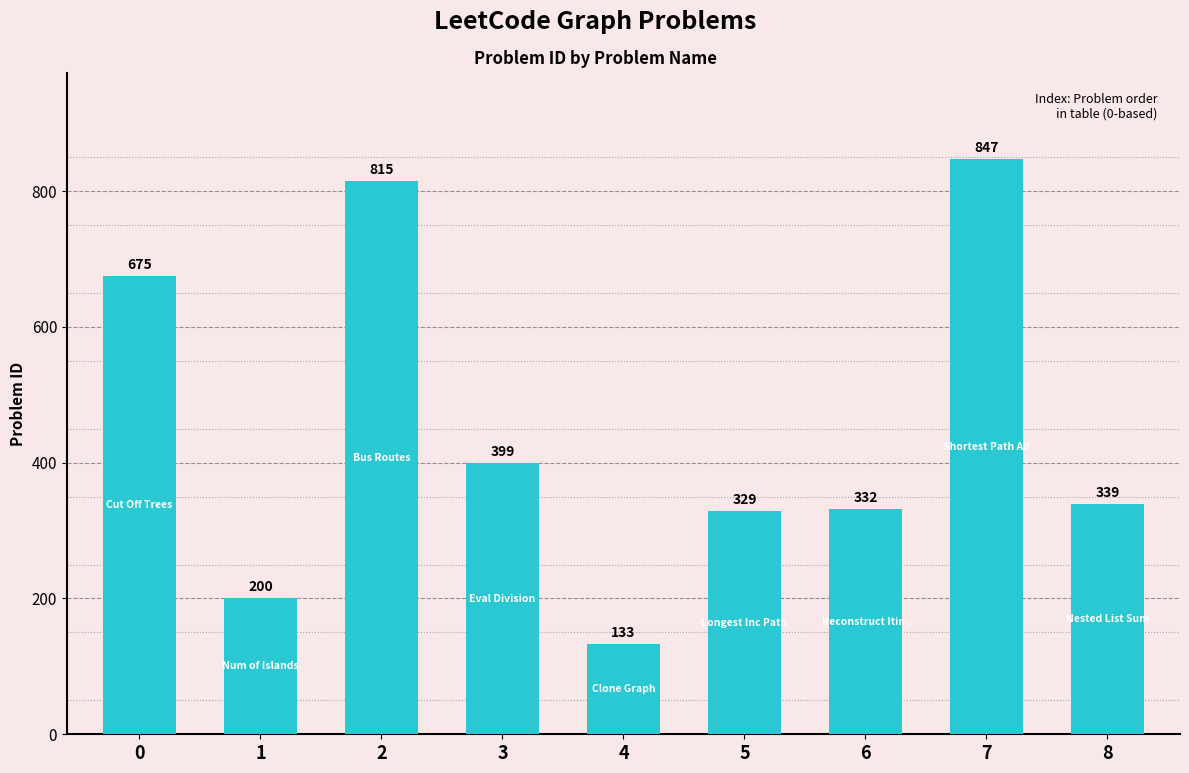

What is the value of the 2nd bar from the left?

200